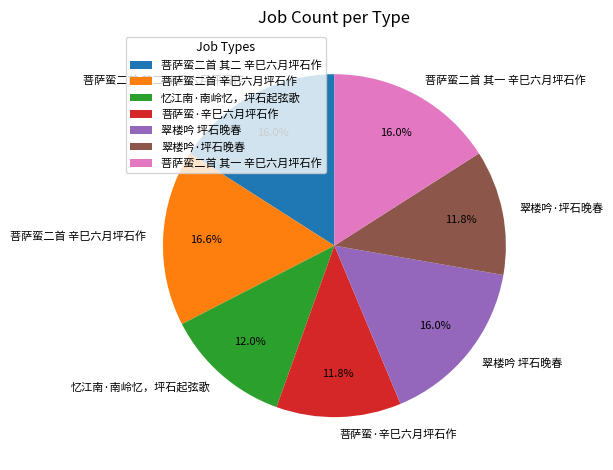

What is the ratio of the value at 菩萨蛮二首 其二 辛巳六月坪石作 to the value at 菩萨蛮二首 其一 辛巳六月坪石作?

1.0